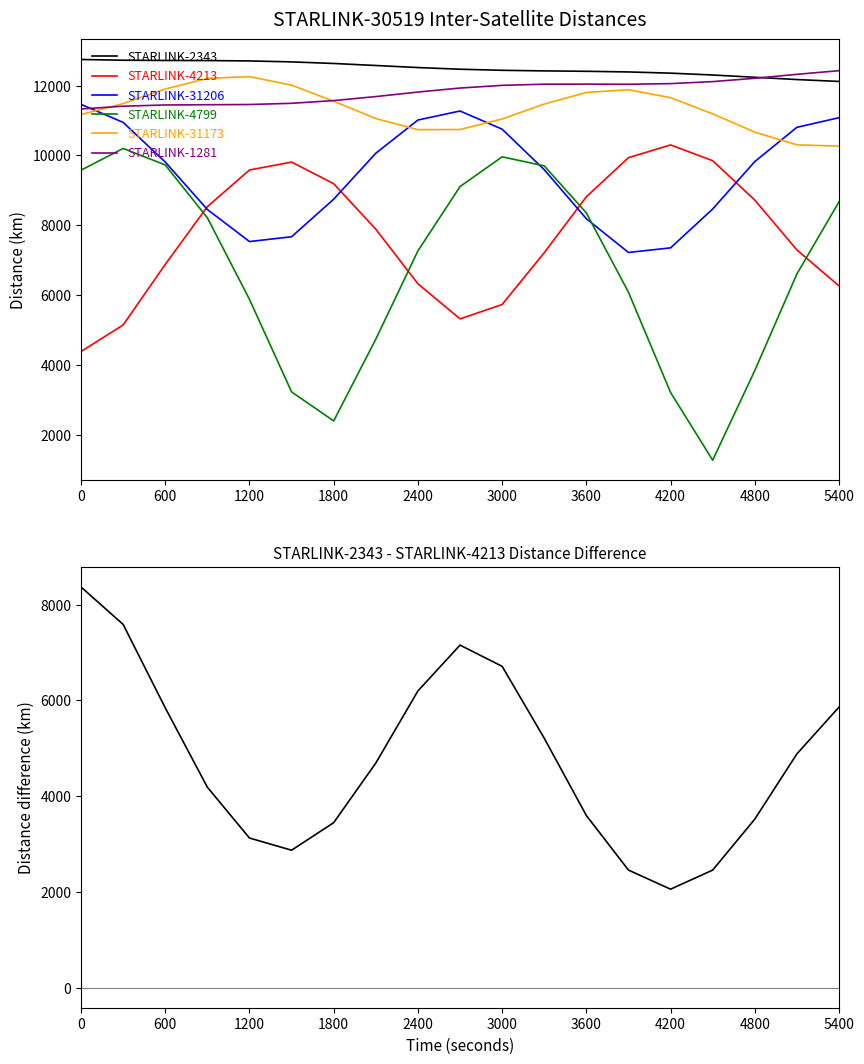

Which has a higher value, 2400 or 1800?

1800